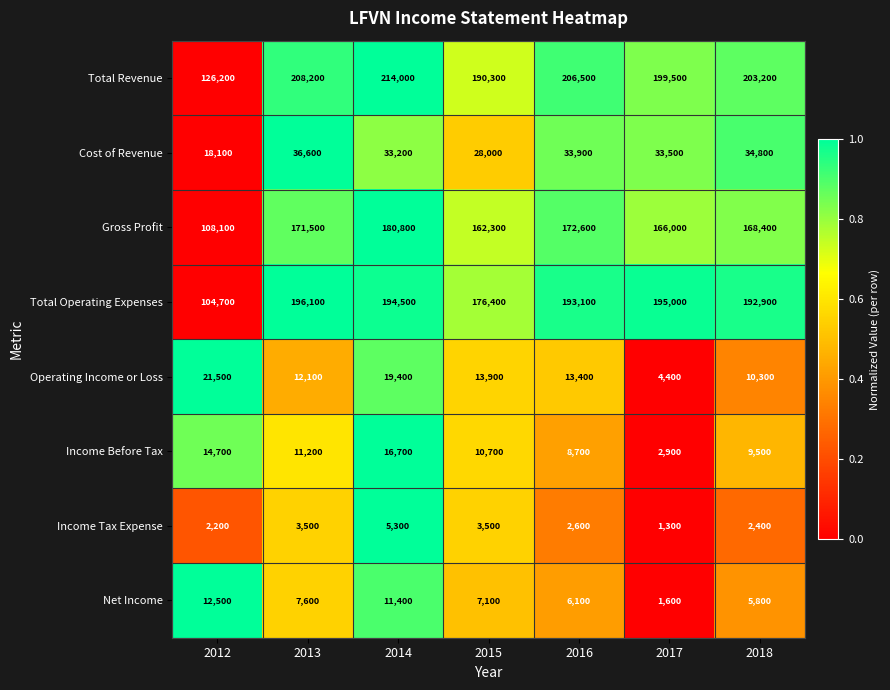

What is the total value across all series at 2015?

592200